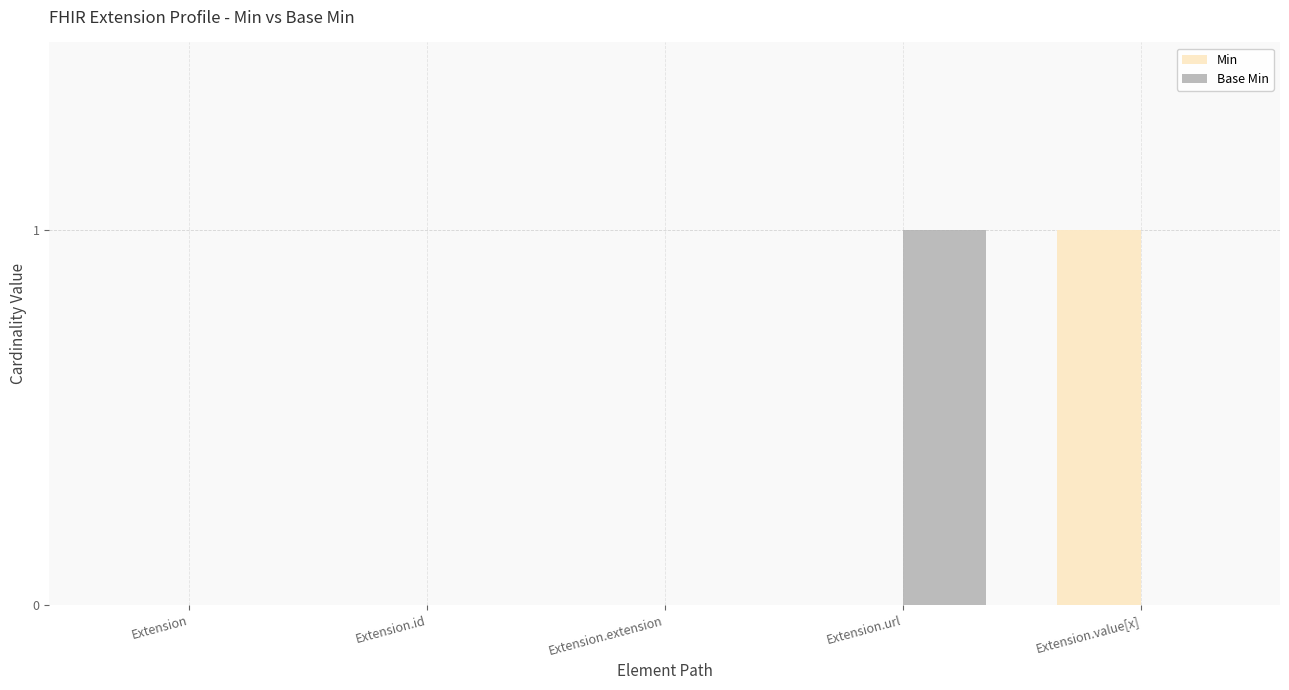

What is the maximum value shown in the chart?

1